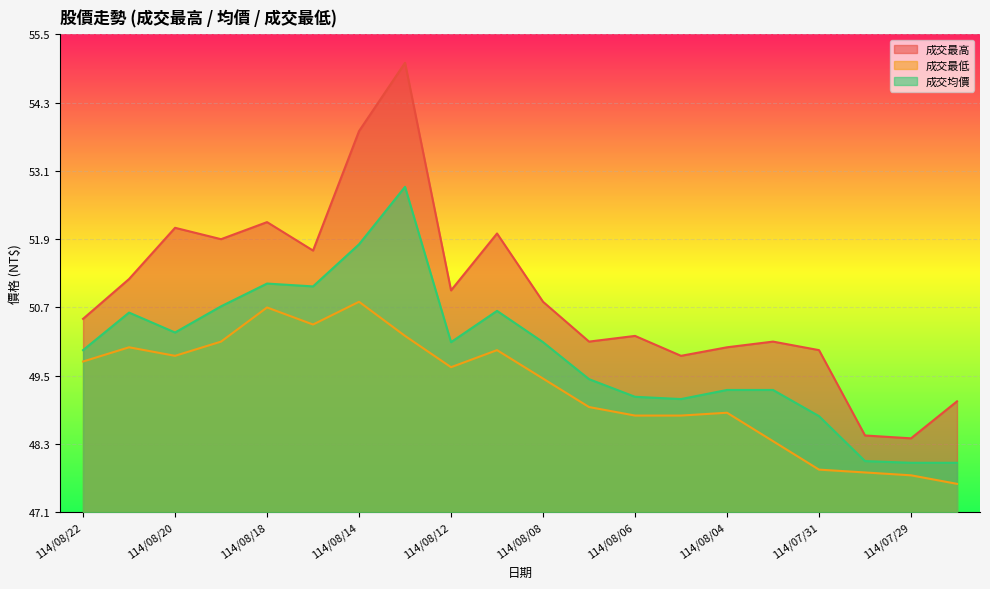

Which category has the lowest value across all series?

114/07/28